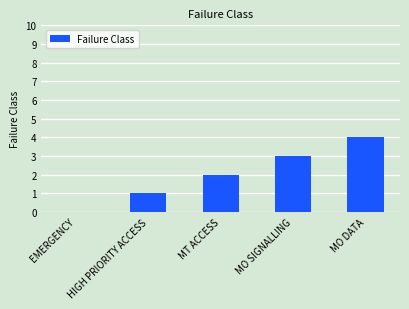

The chart shows a value of 4 at MO DATA. True or false?

True